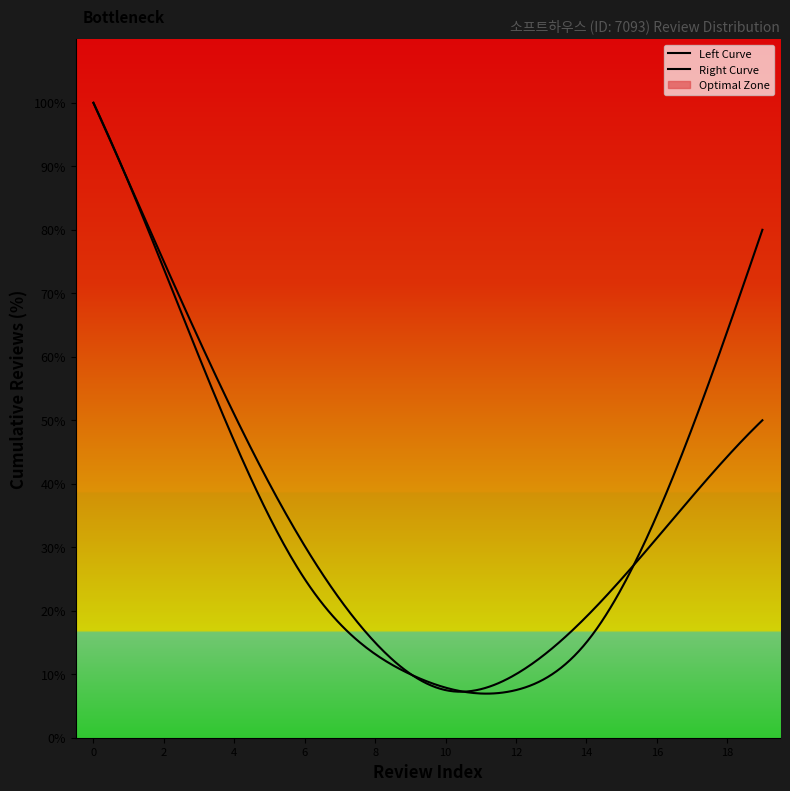

How many data points does each series have?

20